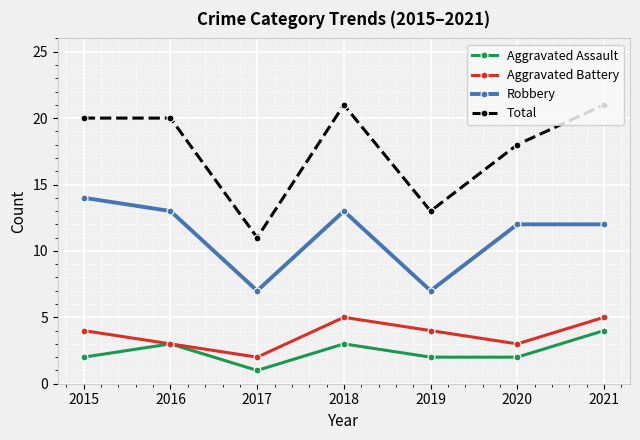

Which series has the largest total across all categories?

Total